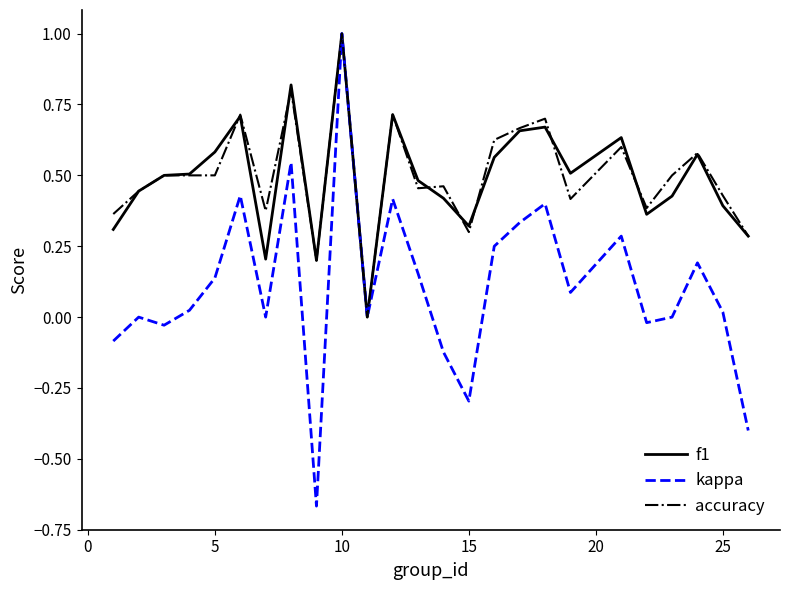

Which series has the largest range (max minus min)?

kappa